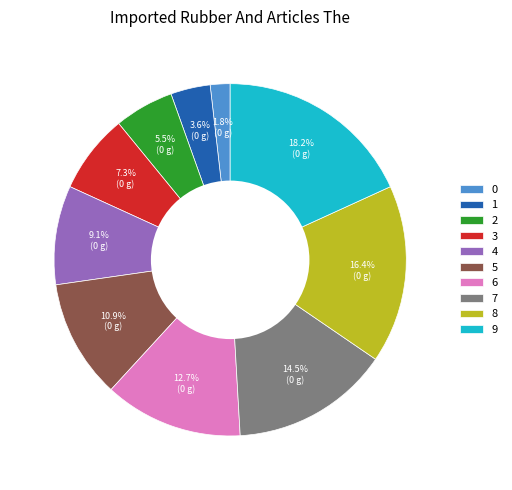

To the nearest percent, what percentage of the pie is 5?

11%